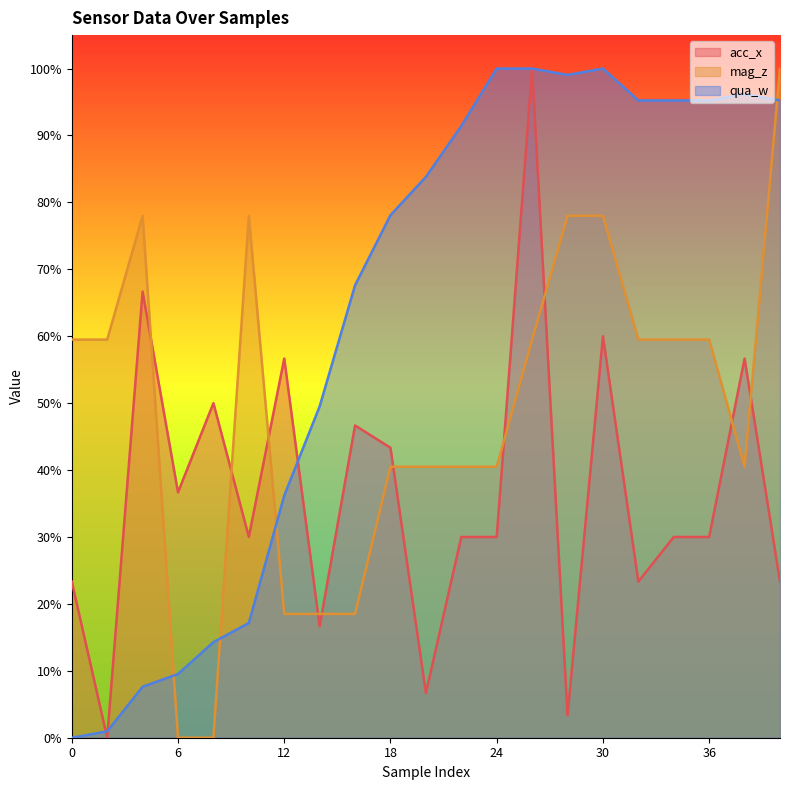

How many lines are shown in the chart?

3